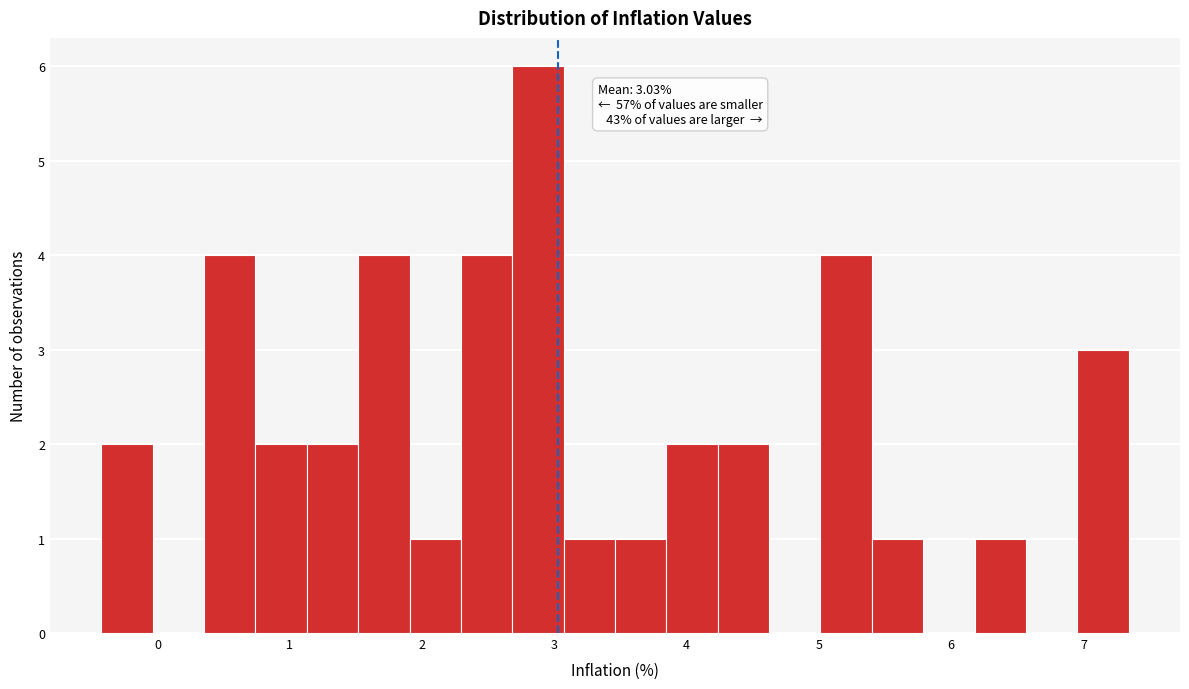

Read against the x-axis, roughly where is the centre of the tallest bar?

2.9